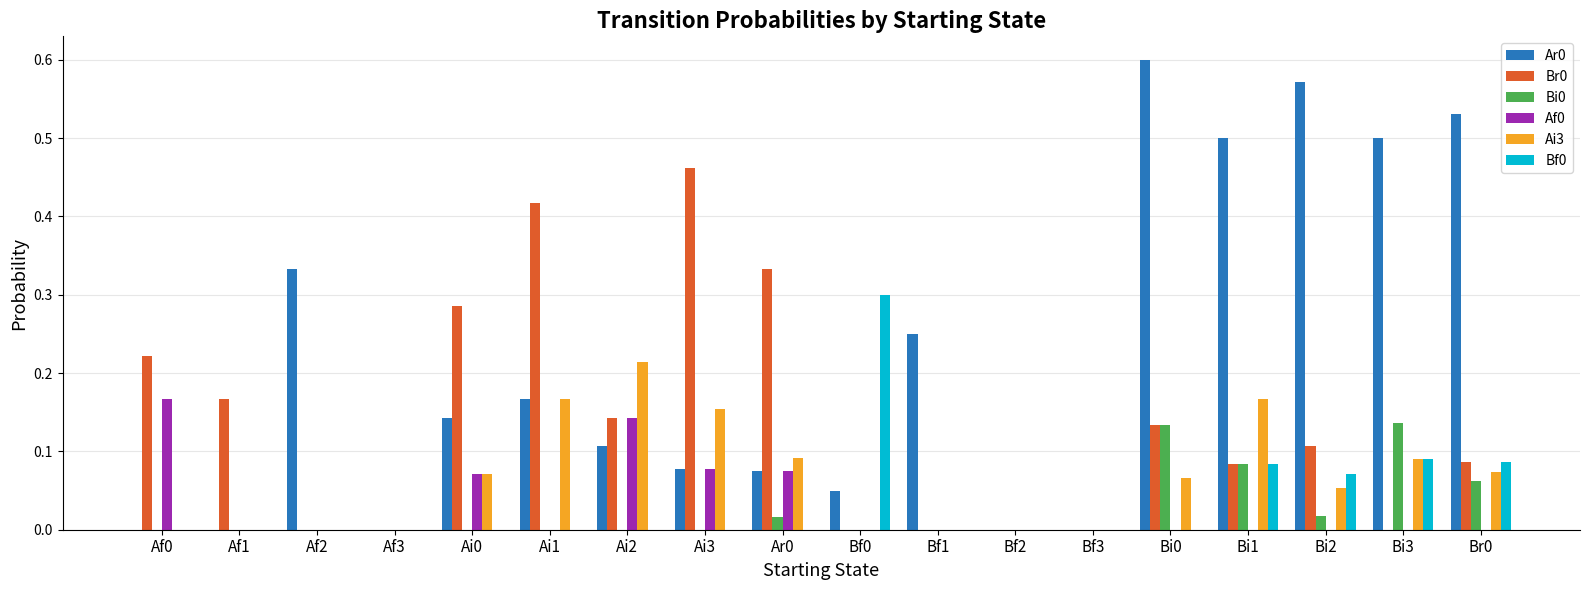

At which label does Ai3 reach its peak?

Ai2